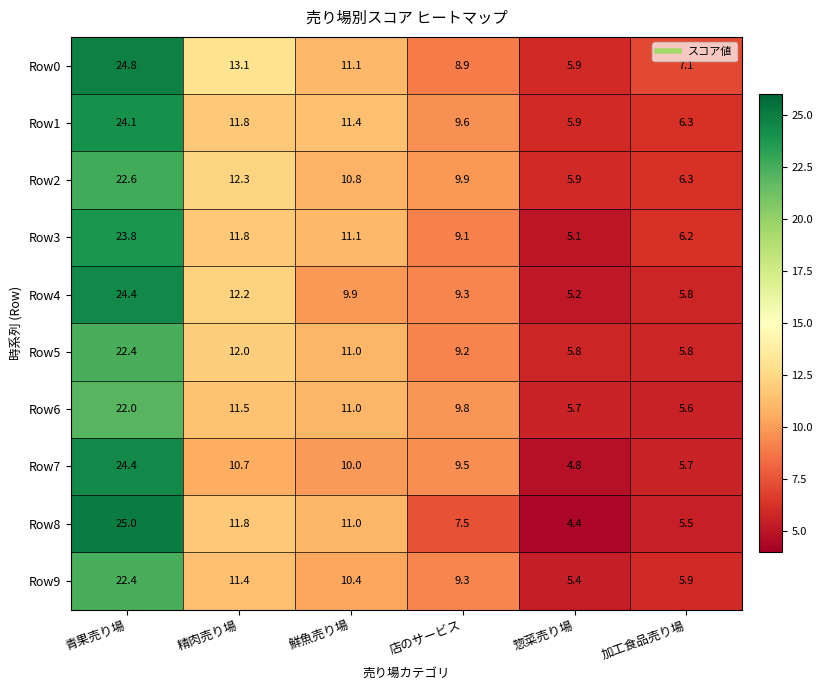

What is the average value of the Row6 series?

10.9